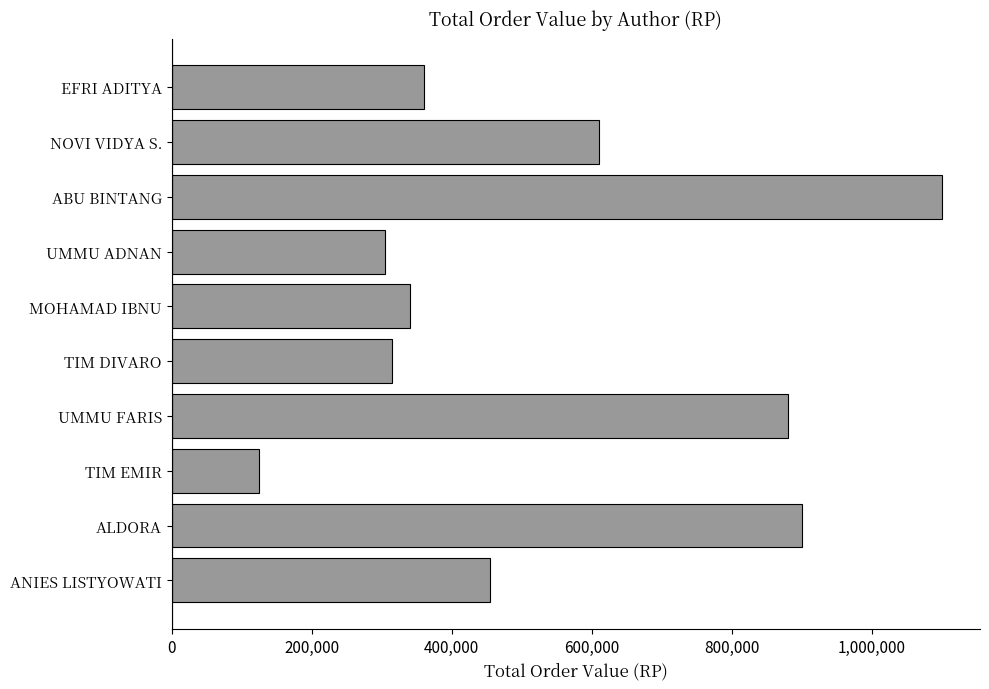

Which category has the highest value across all series?

ABU BINTANG